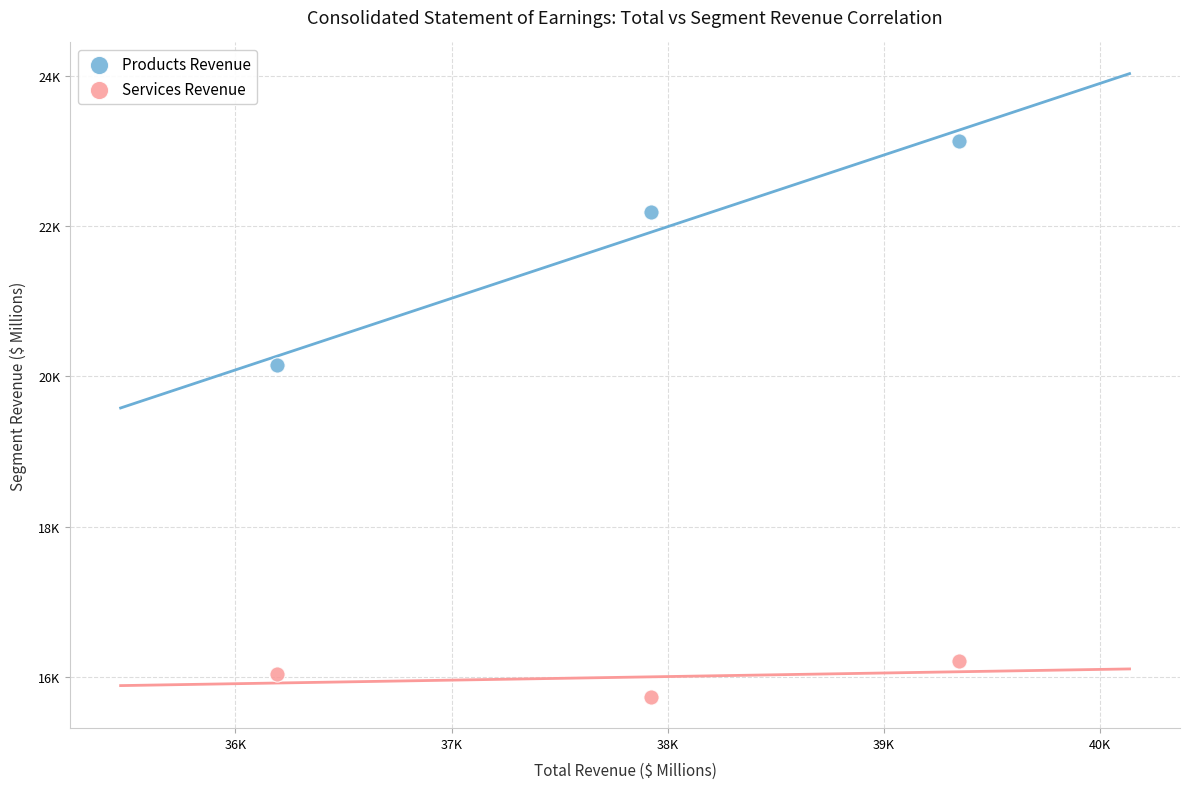

What are all the series names shown in the legend?

Products Revenue, Services Revenue